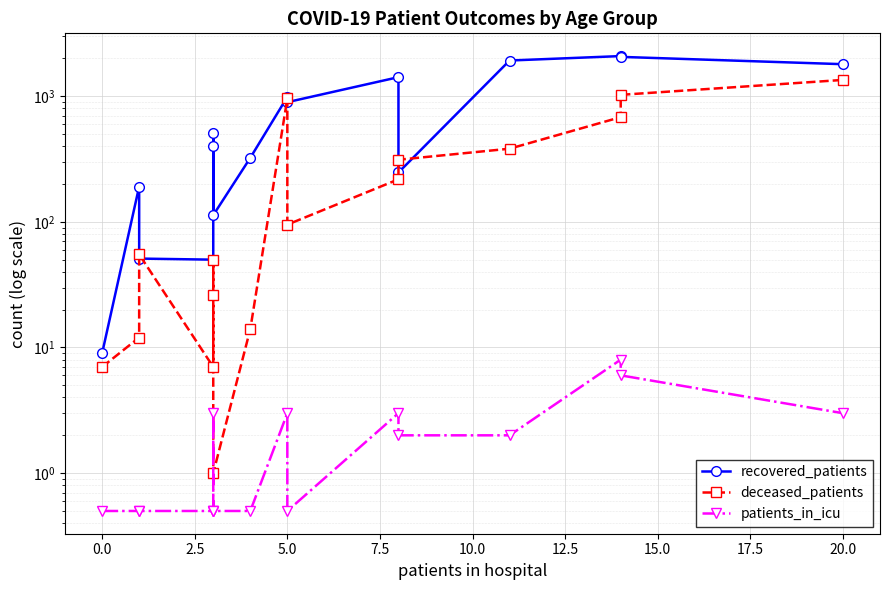

How many intersections are there between recovered_patients and deceased_patients?

4